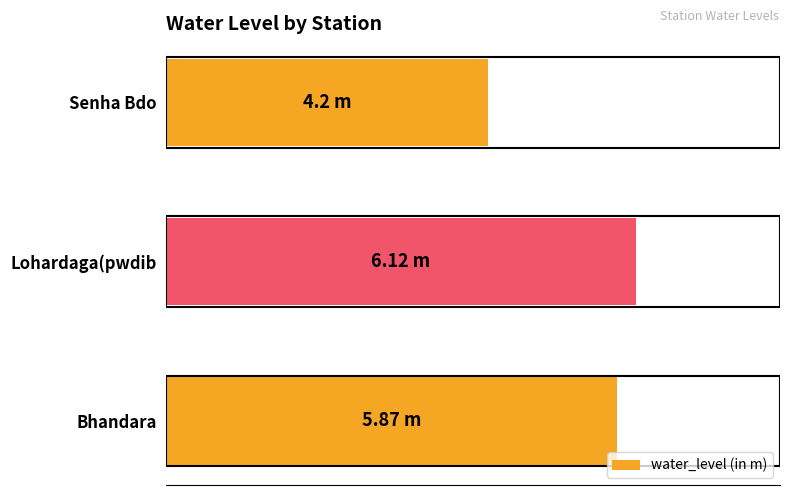

Are the bars horizontal?

Yes